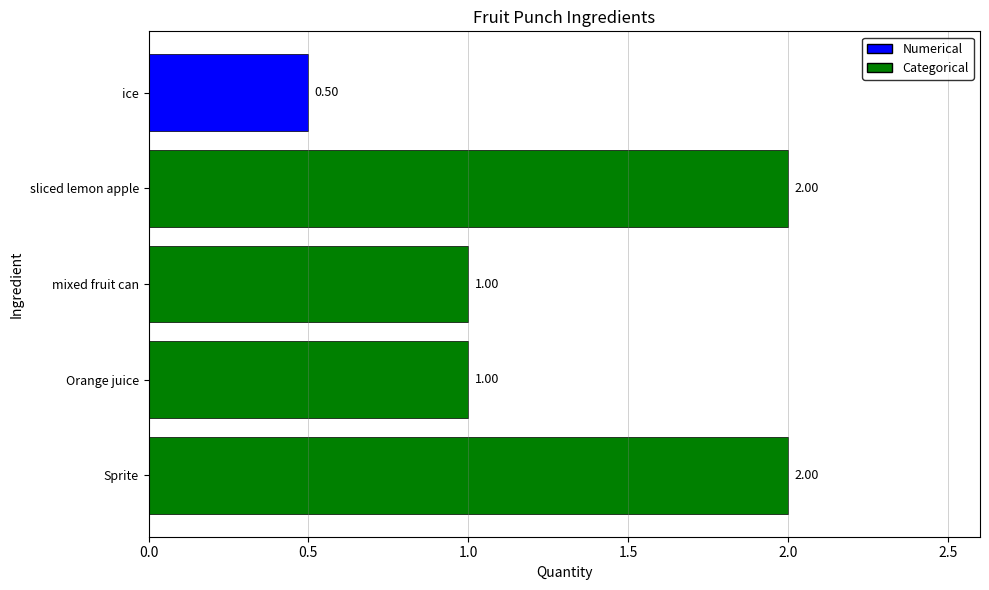

What is the change in value from sliced lemon apple to ice?

-1.5